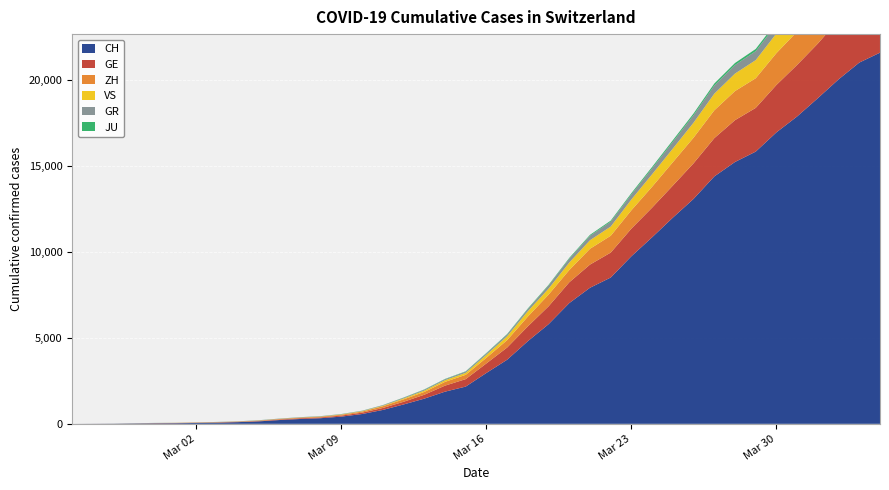

Reading right to left, list all the values displayed in this chart.

GE: 2020-04-04=3807	2020-04-03=3669	2020-04-02=3461	2020-04-01=3174	2020-03-31=2998	2020-03-30=2756	2020-03-29=2542	2020-03-28=2431	2020-03-27=2226	2020-03-26=2068	2020-03-25=1865	2020-03-24=1724	2020-03-23=1607	2020-03-22=1450	2020-03-21=1347	2020-03-20=1209	2020-03-19=1039	2020-03-18=861	2020-03-17=709	2020-03-16=555	2020-03-15=434	2020-03-14=350	2020-03-13=227	2020-03-12=155	2020-03-11=114	2020-03-10=80	2020-03-09=60	2020-03-08=45	2020-03-07=43	2020-03-06=30	2020-03-05=20	2020-03-04=16	2020-03-03=14	2020-03-02=11	2020-03-01=10	2020-02-29=9	2020-02-28=5	2020-02-27=1	2020-02-26=1	2020-02-25=0
ZH: 2020-04-04=2451	2020-04-03=2418	2020-04-02=2290	2020-04-01=2126	2020-03-31=1937	2020-03-30=1849	2020-03-29=1723	2020-03-28=1691	2020-03-27=1617	2020-03-26=1490	2020-03-25=1358	2020-03-24=1213	2020-03-23=1067	2020-03-22=978	2020-03-21=919	2020-03-20=711	2020-03-19=679	2020-03-18=568	2020-03-17=429	2020-03-16=326	2020-03-15=250	2020-03-14=218	2020-03-13=163	2020-03-12=140	2020-03-11=101	2020-03-10=62	2020-03-09=49	2020-03-08=40	2020-03-07=34	2020-03-06=29	2020-03-05=23	2020-03-04=15	2020-03-03=13	2020-03-02=10	2020-03-01=7	2020-02-29=6	2020-02-28=2	2020-02-27=2	2020-02-26=0	2020-02-25=0
VS: 2020-04-04=1418	2020-04-03=1385	2020-04-02=1334	2020-04-01=1282	2020-03-31=1211	2020-03-30=1144	2020-03-29=1055	2020-03-28=1017	2020-03-27=968	2020-03-26=874	2020-03-25=793	2020-03-24=728	2020-03-23=628	2020-03-22=535	2020-03-21=498	2020-03-20=436	2020-03-19=349	2020-03-18=312	2020-03-17=225	2020-03-16=172	2020-03-15=115	2020-03-14=98	2020-03-13=76	2020-03-12=53	2020-03-11=30	2020-03-10=22	2020-03-09=17	2020-03-08=12	2020-03-07=7	2020-03-06=6	2020-03-05=5	2020-03-04=4	2020-03-03=3	2020-03-02=3	2020-03-01=2	2020-02-29=1	2020-02-28=1	2020-02-27=0	2020-02-26=0	2020-02-25=0
GR: 2020-04-04=657	2020-04-03=649	2020-04-02=622	2020-04-01=592	2020-03-31=547	2020-03-30=535	2020-03-29=519	2020-03-28=495	2020-03-27=474	2020-03-26=433	2020-03-25=393	2020-03-24=343	2020-03-23=300	2020-03-22=284	2020-03-21=258	2020-03-20=226	2020-03-19=182	2020-03-18=128	2020-03-17=101	2020-03-16=84	2020-03-15=71	2020-03-14=56	2020-03-13=53	2020-03-12=43	2020-03-11=31	2020-03-10=22	2020-03-09=18	2020-03-08=18	2020-03-07=17	2020-03-06=16	2020-03-05=14	2020-03-04=12	2020-03-03=9	2020-03-02=9	2020-03-01=6	2020-02-29=6	2020-02-28=6	2020-02-27=2	2020-02-26=2	2020-02-25=0
JU: 2020-04-04=154	2020-04-03=149	2020-04-02=149	2020-04-01=145	2020-03-31=140	2020-03-30=128	2020-03-29=127	2020-03-28=119	2020-03-27=114	2020-03-26=100	2020-03-25=92	2020-03-24=82	2020-03-23=69	2020-03-22=61	2020-03-21=54	2020-03-20=44	2020-03-19=36	2020-03-18=32	2020-03-17=29	2020-03-16=25	2020-03-15=19	2020-03-14=18	2020-03-13=17	2020-03-12=12	2020-03-11=7	2020-03-10=7	2020-03-09=7	2020-03-08=5	2020-03-07=5	2020-03-06=4	2020-03-05=4	2020-03-04=2	2020-03-03=2	2020-03-02=1	2020-03-01=1	2020-02-29=1	2020-02-28=1	2020-02-27=1	2020-02-26=0	2020-02-25=0
CH: 2020-04-04=21574	2020-04-03=20998	2020-04-02=20022	2020-04-01=18930	2020-03-31=17867	2020-03-30=16942	2020-03-29=15822	2020-03-28=15220	2020-03-27=14379	2020-03-26=13076	2020-03-25=11985	2020-03-24=10845	2020-03-23=9742	2020-03-22=8503	2020-03-21=7909	2020-03-20=7019	2020-03-19=5792	2020-03-18=4805	2020-03-17=3726	2020-03-16=2958	2020-03-15=2164	2020-03-14=1869	2020-03-13=1463	2020-03-12=1125	2020-03-11=807	2020-03-10=570	2020-03-09=419	2020-03-08=327	2020-03-07=280	2020-03-06=219	2020-03-05=142	2020-03-04=97	2020-03-03=69	2020-03-02=50	2020-03-01=36	2020-02-29=30	2020-02-28=20	2020-02-27=8	2020-02-26=4	2020-02-25=0